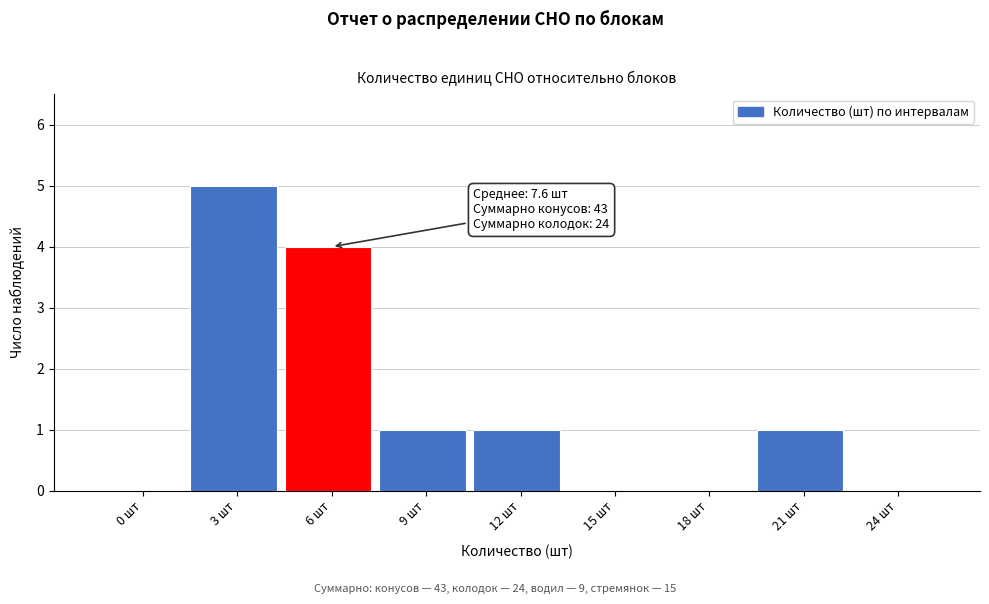

Reading left to right, transcribe all the data shown in this chart.

0 шт=0	3 шт=5	6 шт=4	9 шт=1	12 шт=1	15 шт=0	18 шт=0	21 шт=1	24 шт=0